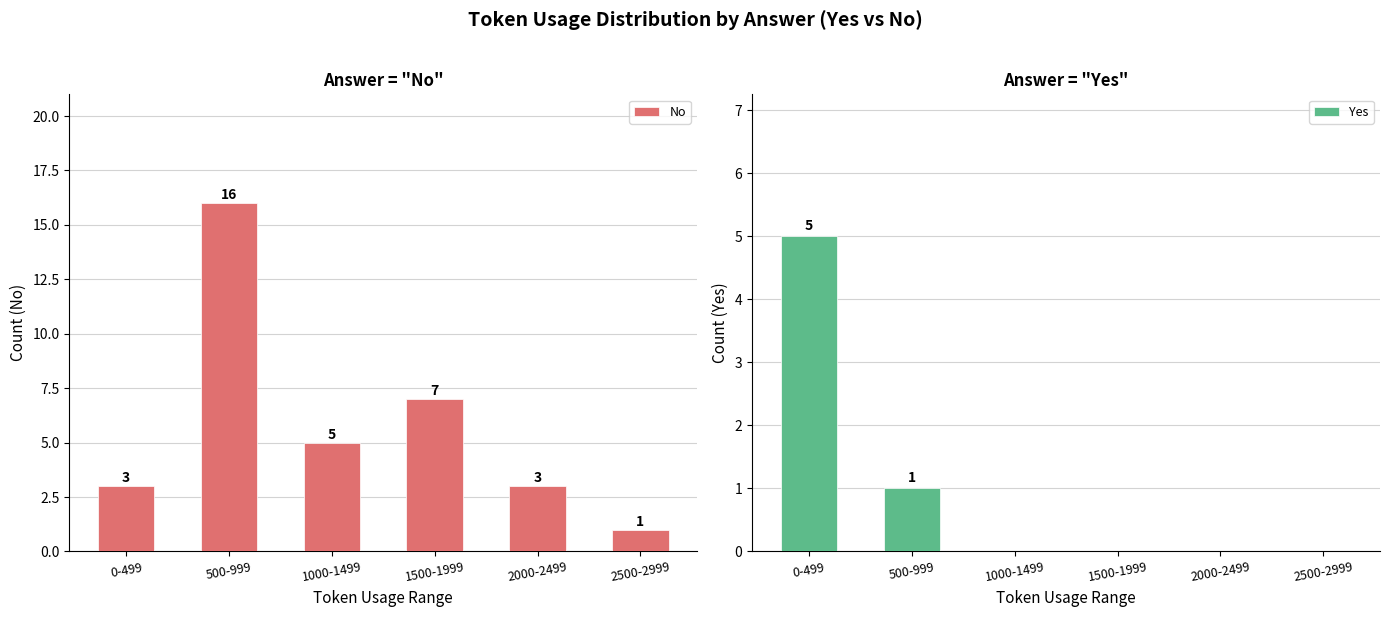

Which series has the largest range (max minus min)?

No